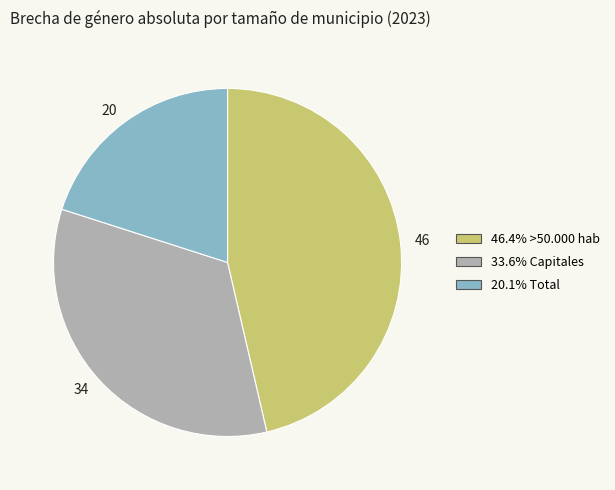

Does any single category account for the majority?

No